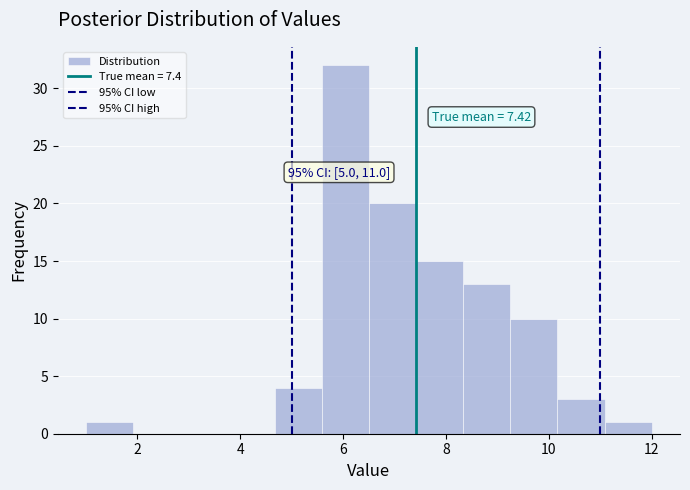

Which range on the x-axis has the tallest bar?

5.6 to 6.6